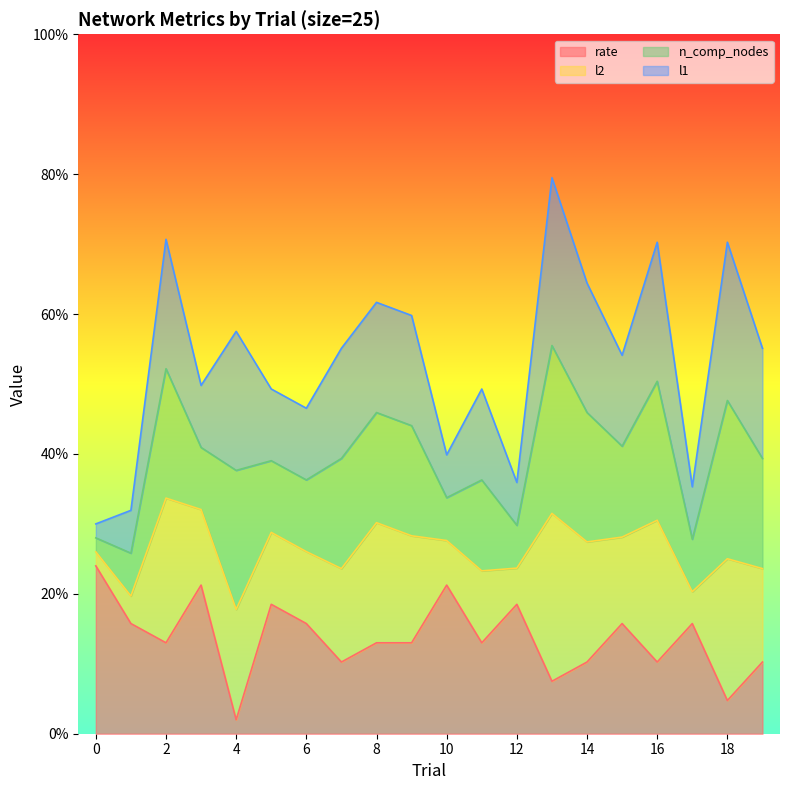

The l2 series shows 0.2 at 3. True or false?

False